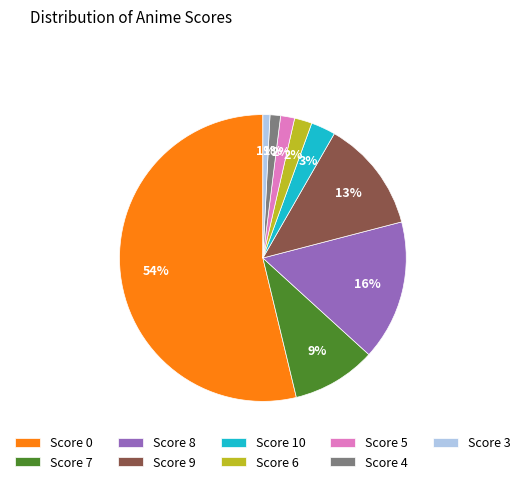

To the nearest percent, what is the average slice percentage?

11%